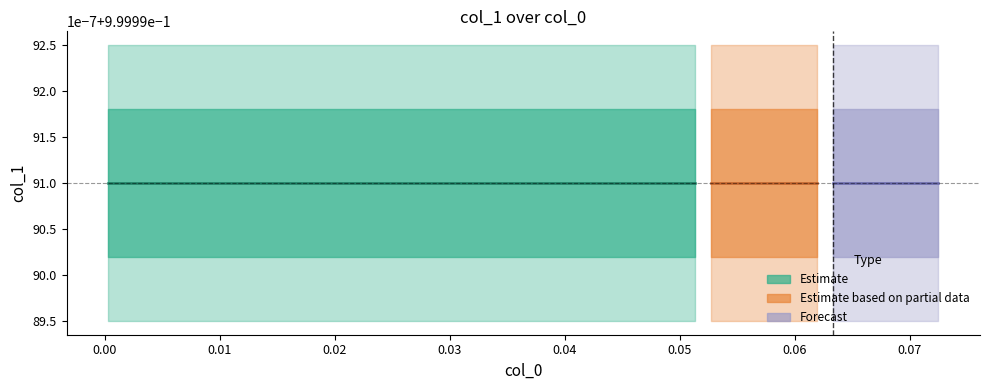

True or false: y has a value of 1.0 at 17.

True